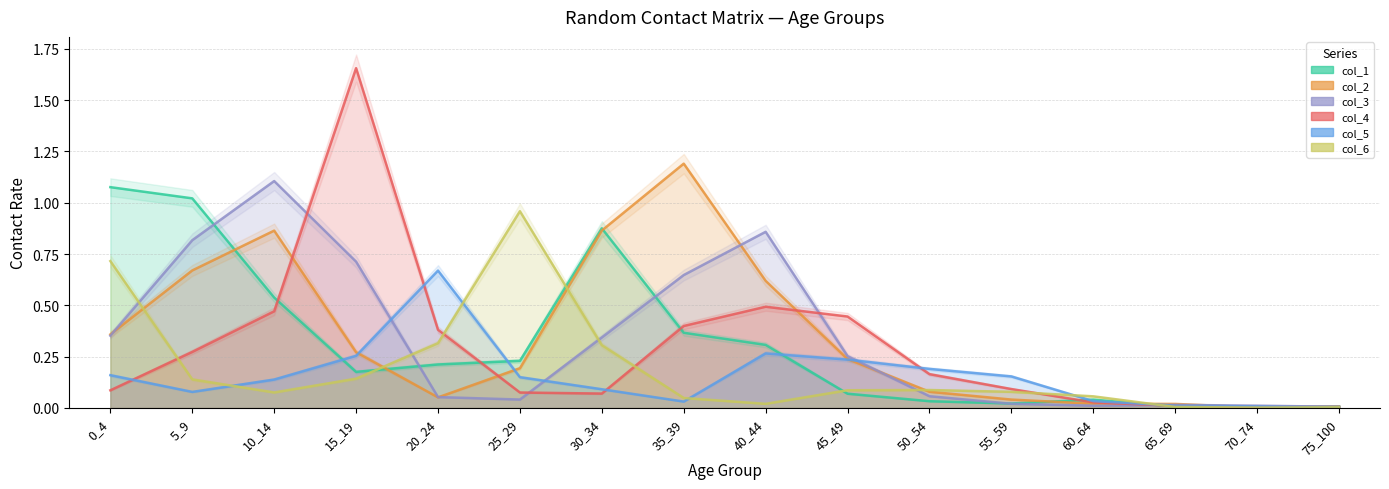

What is the difference between the second highest and minimum values in the col_3 series?

0.9